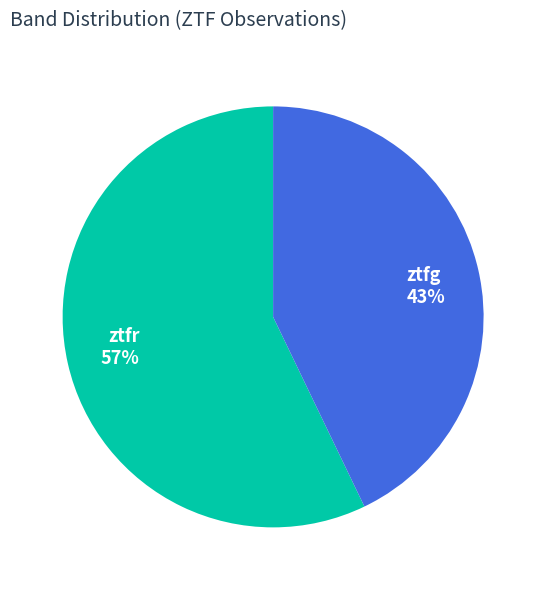

To the nearest percent, what is the difference between the largest and smallest slice percentages?

14%